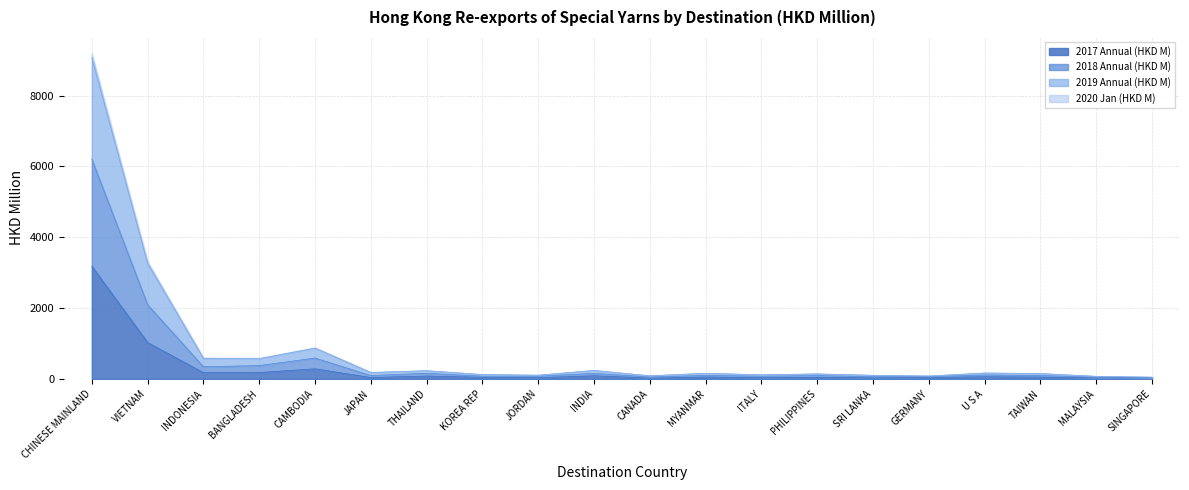

What is the smallest value displayed?

21.0